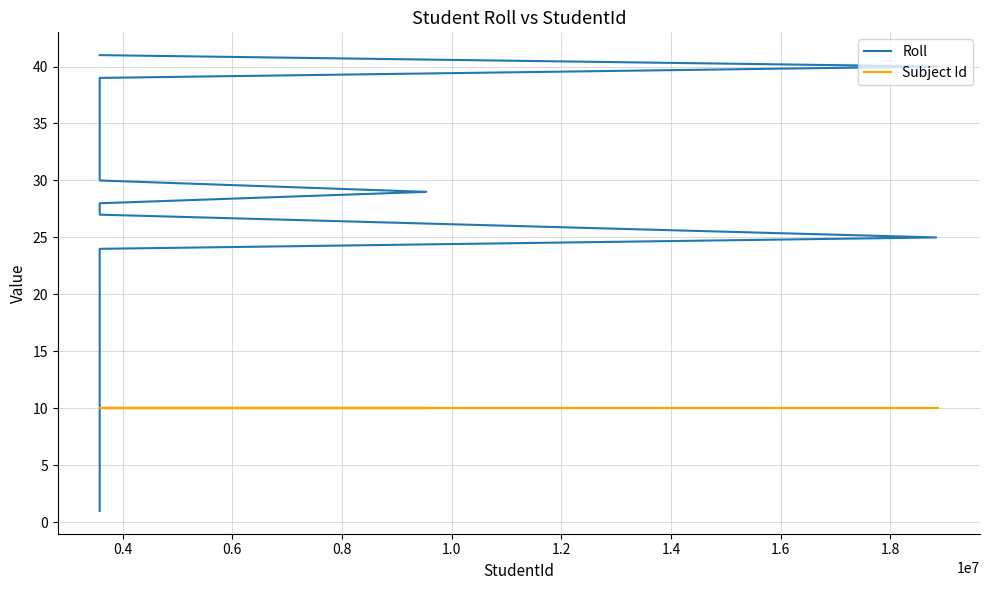

Rank the series by their average value, from highest to lowest.

Roll, Subject Id